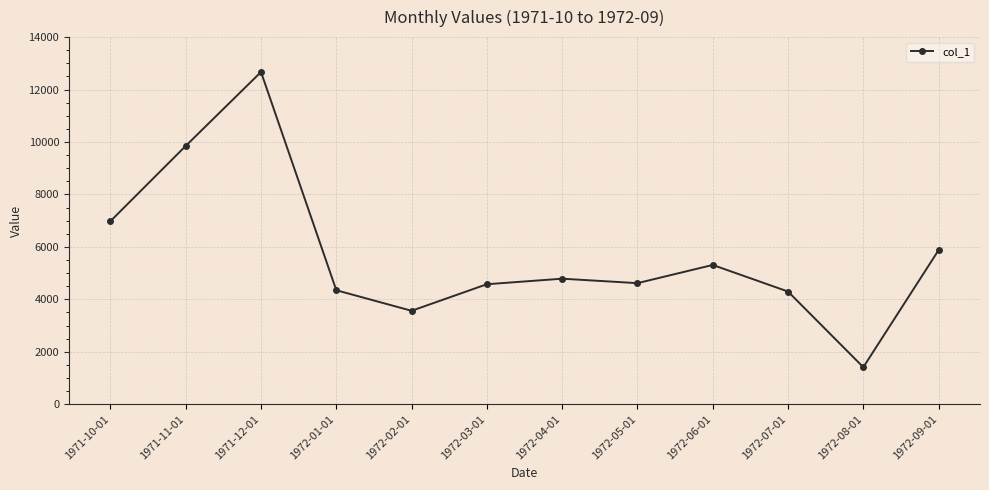

What is the greatest value displayed?

12670